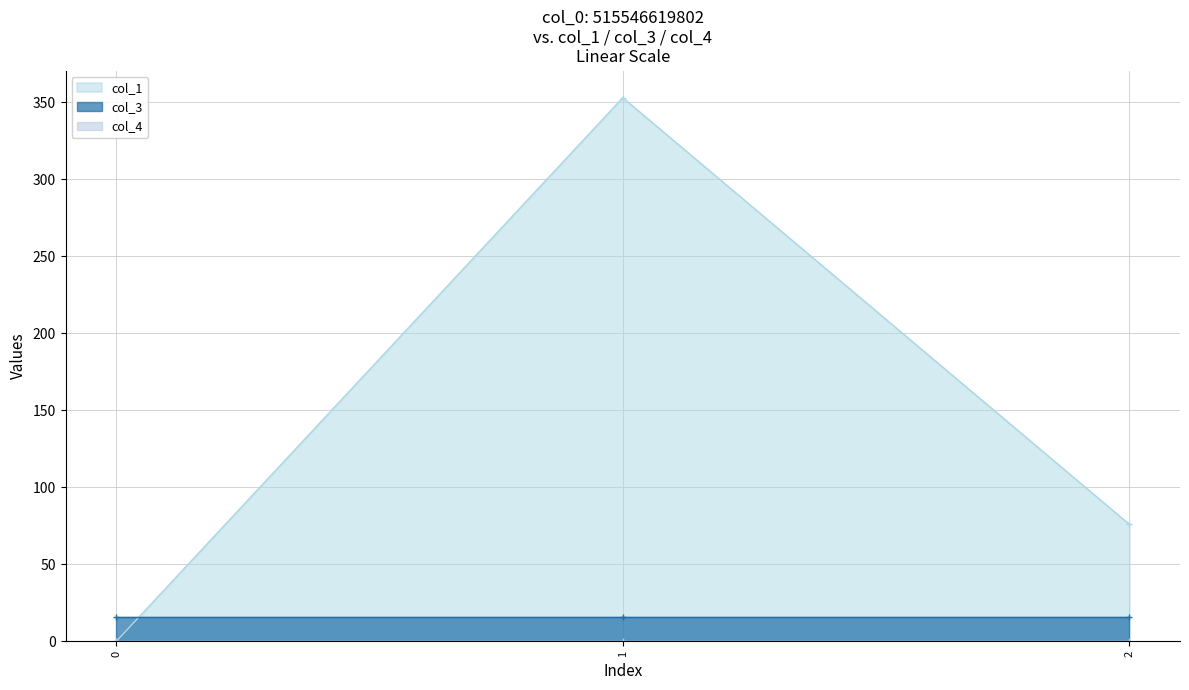

Between 1 and 2, which series saw the biggest shift?

col_1